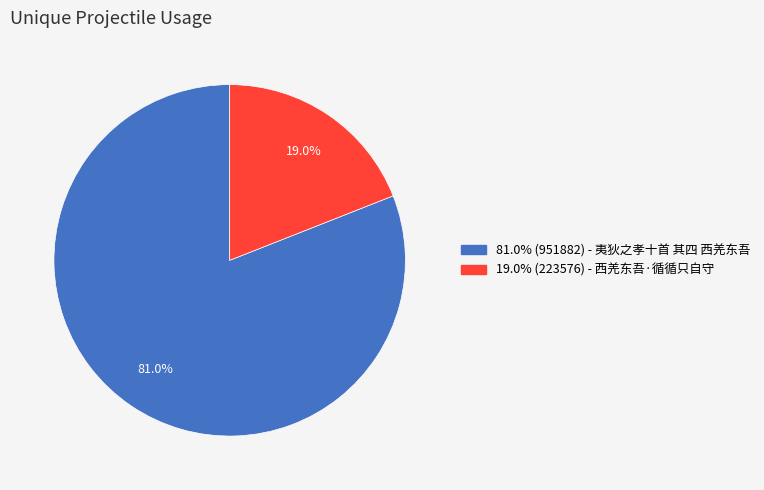

How many segments does this pie chart have?

2